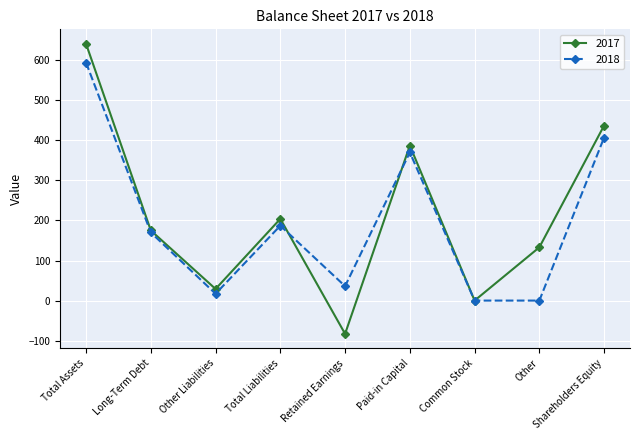

What are all the series names shown in the legend?

2017, 2018